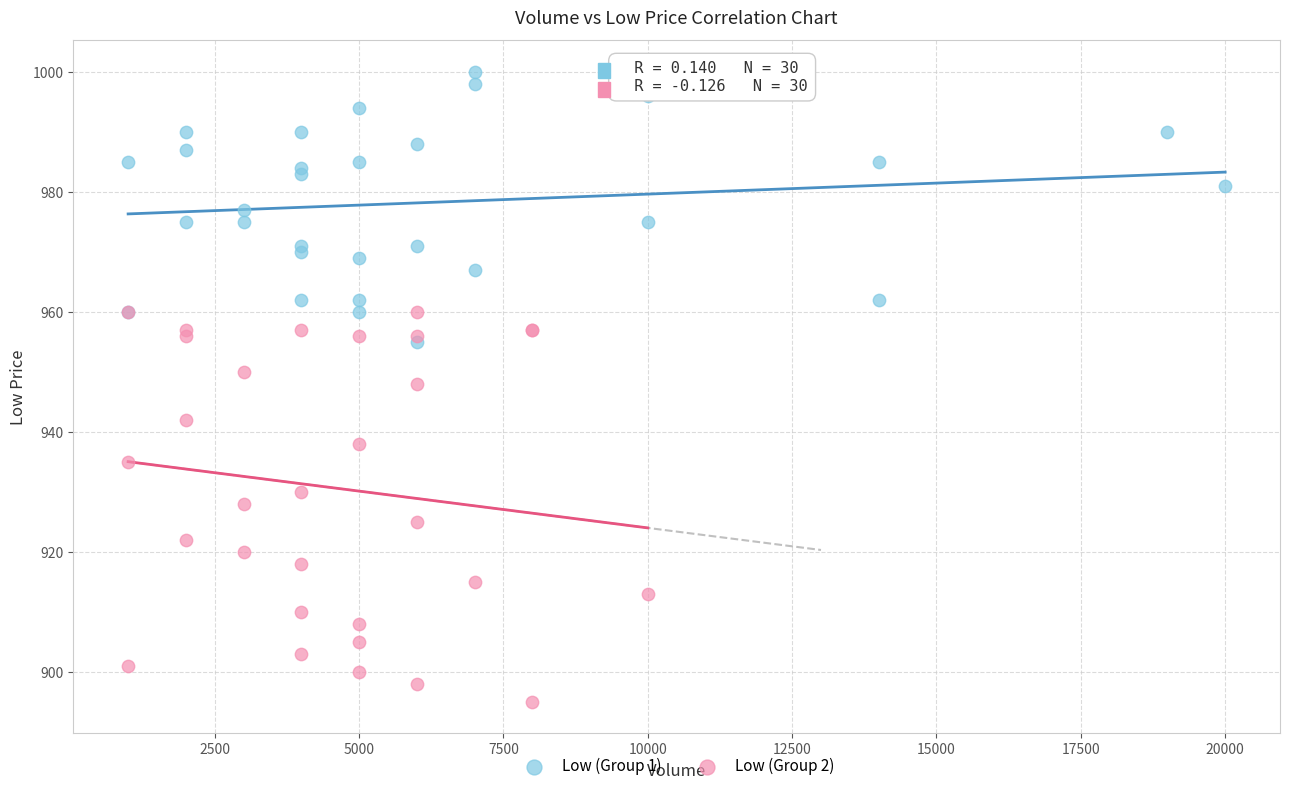

Which series has the widest spread of Y values?

Low (Group 2)